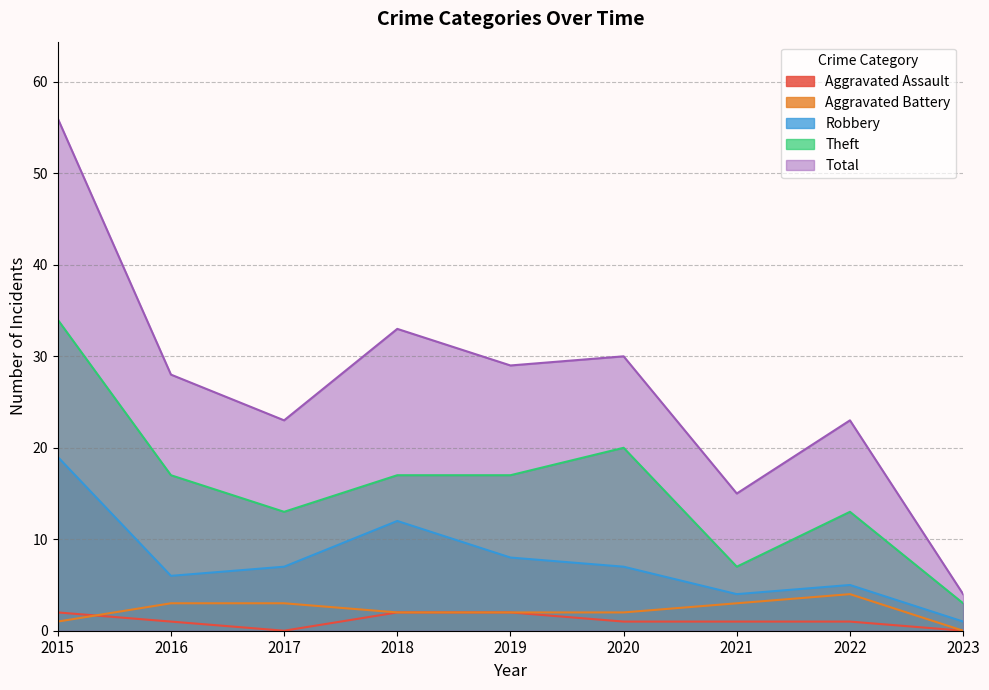

True or false: Robbery and Aggravated Battery cross at least once.

False